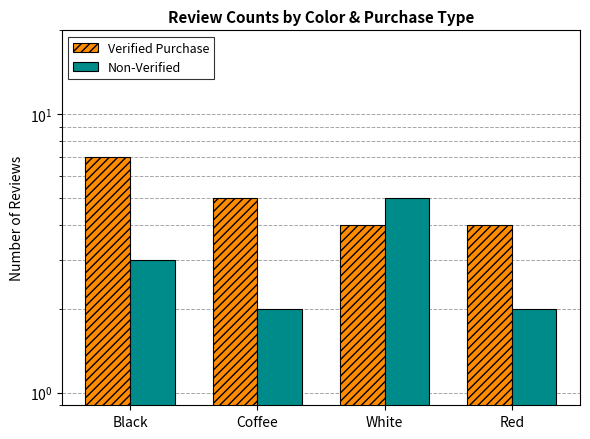

What is the sum of the Non-Verified values at Black and White?

8